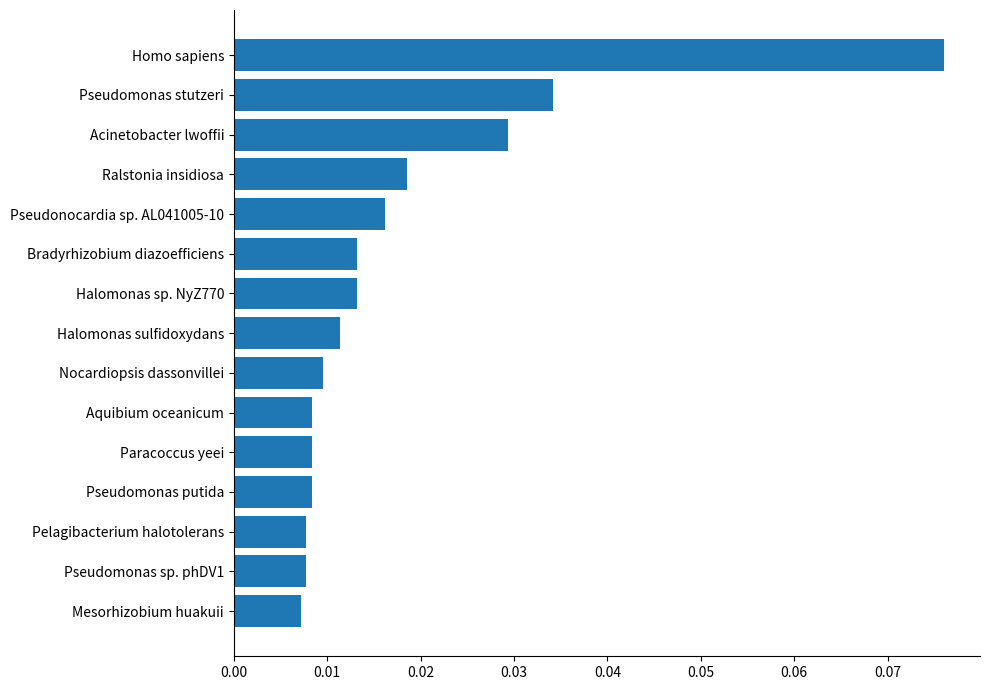

Which label corresponds to the largest value in the chart?

Homo sapiens